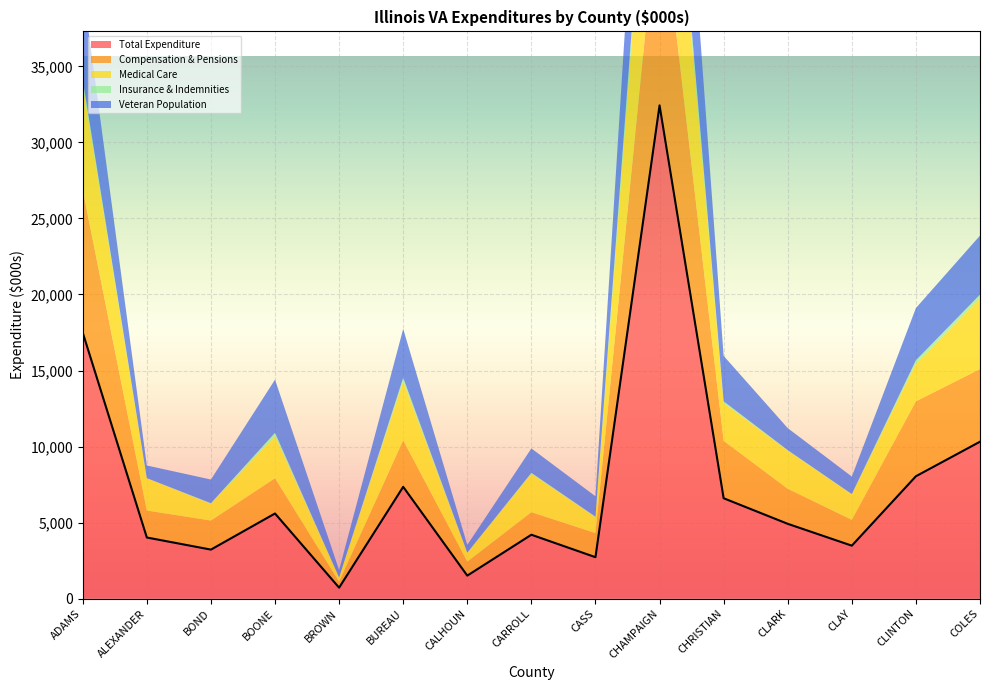

What is the approximate value of Total Expenditure at CARROLL?

4203.6